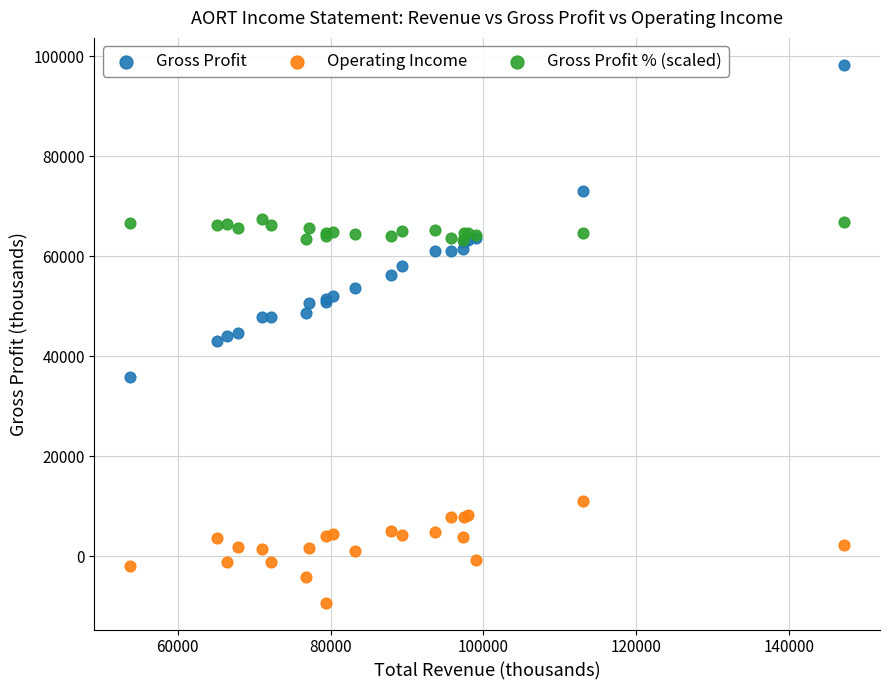

Which series contains the lowest Y value?

Operating Income